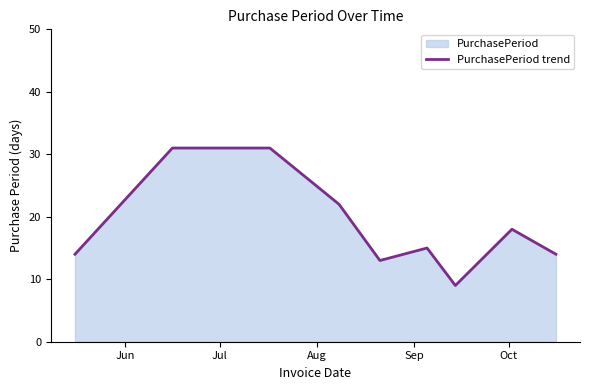

What is the minimum value shown in the chart?

9